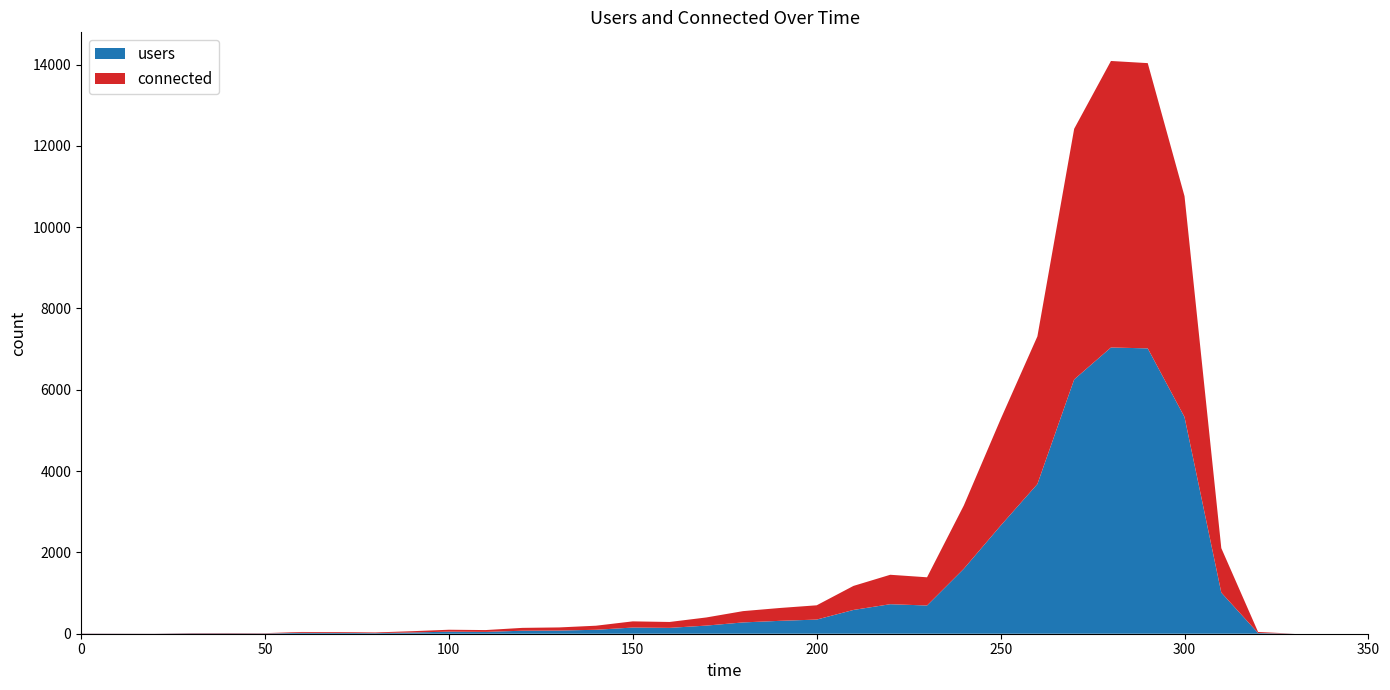

Reading left to right, extract all data points from this chart.

users: 4	3	2	9	9	7	22	20	15	30	51	45	74	78	97	152	144	200	278	317	348	585	726	694	1598	2658	3681	6254	7040	7018	5329	1011	17	0	0	0
connected: 4	3	2	8	9	7	21	20	16	32	47	45	70	77	100	152	145	200	278	316	351	591	724	694	1557	2617	3632	6165	7047	7016	5432	1094	26	0	0	0